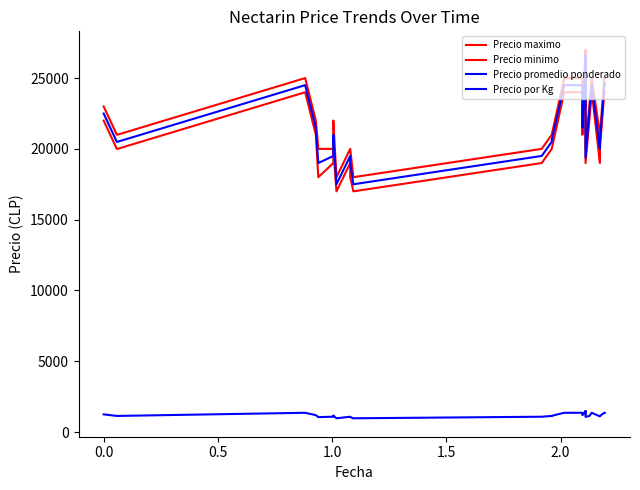

Which series has the widest spread of values?

Precio promedio ponderado